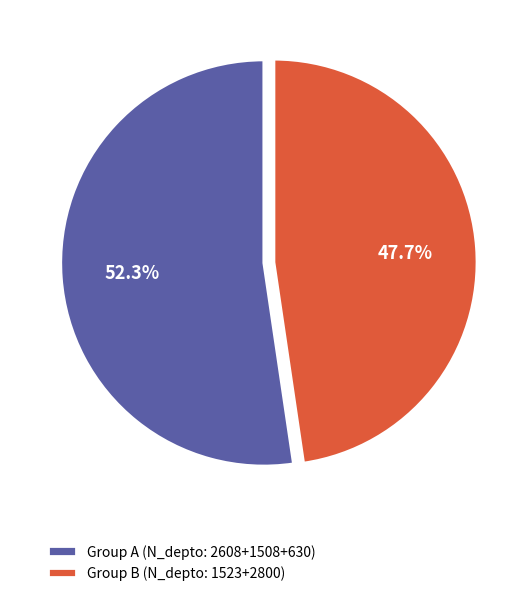

Rank the categories by value from highest to lowest.

Group A (N_depto: 2608+1508+630), Group B (N_depto: 1523+2800)